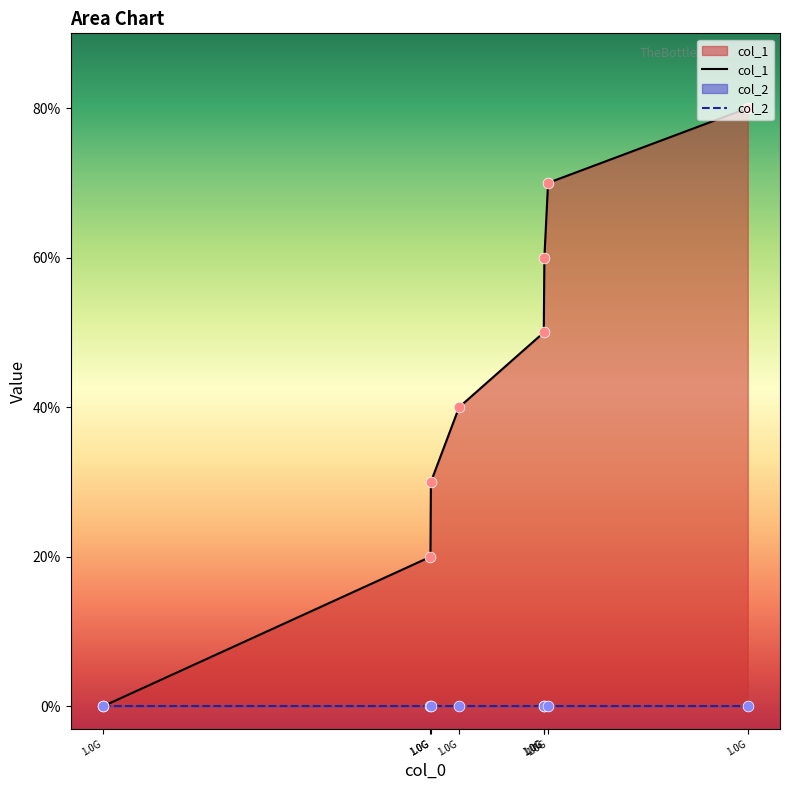

What is the ratio of the value at 1529946381 to the value at 1527181598?

3.0